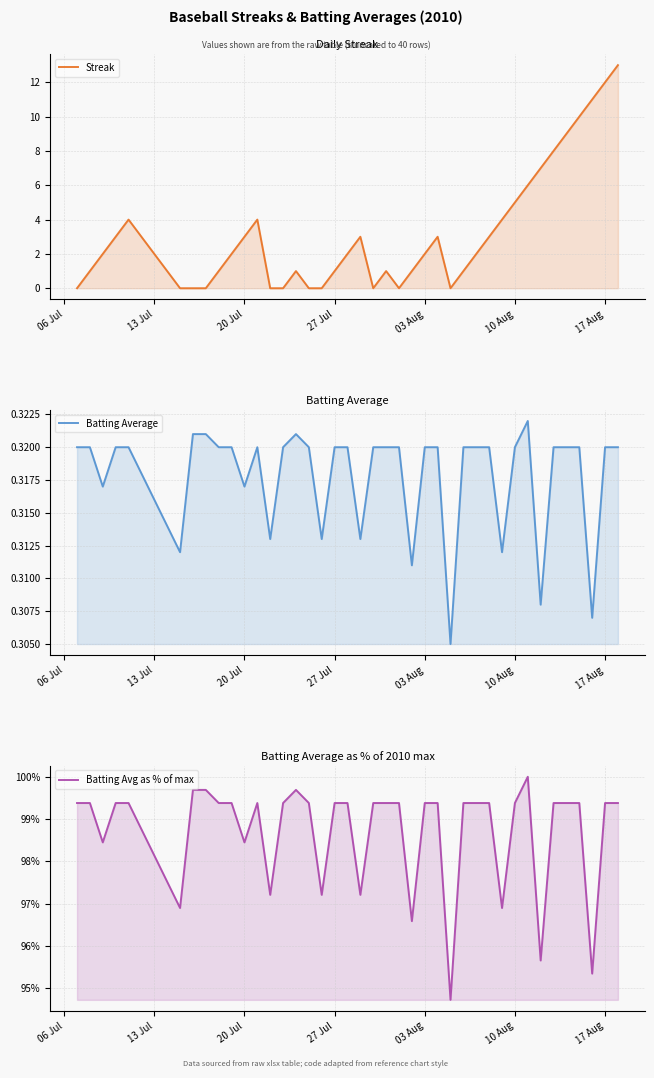

What is the total value across all series at 20 Jul?

100.8